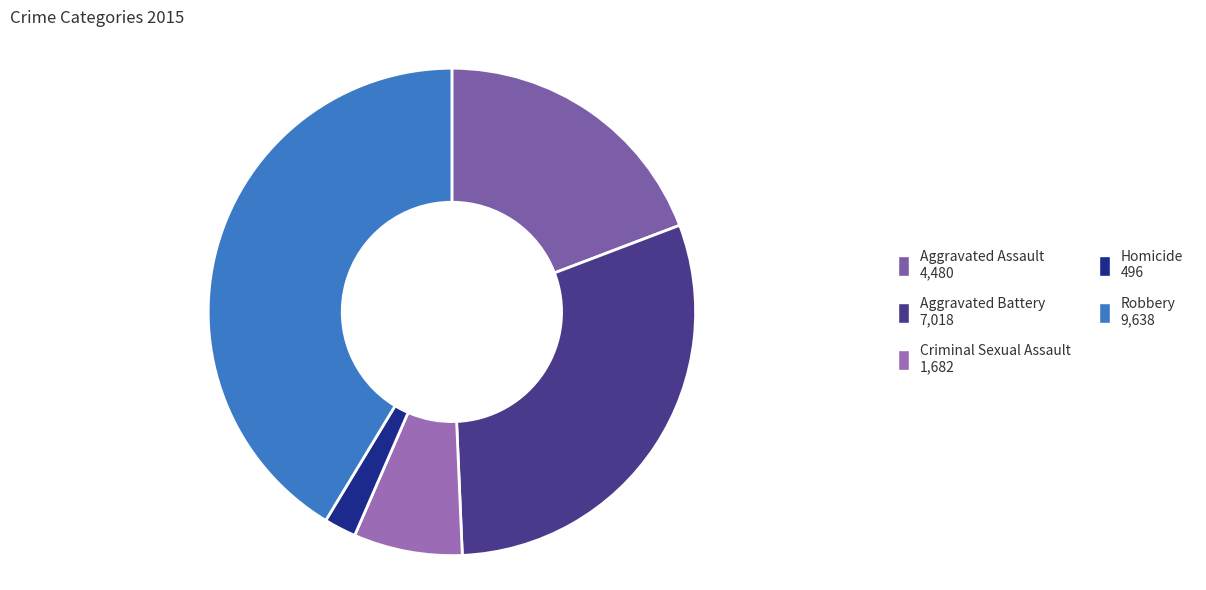

Which has a higher value, Homicide or Criminal Sexual Assault?

Criminal Sexual Assault